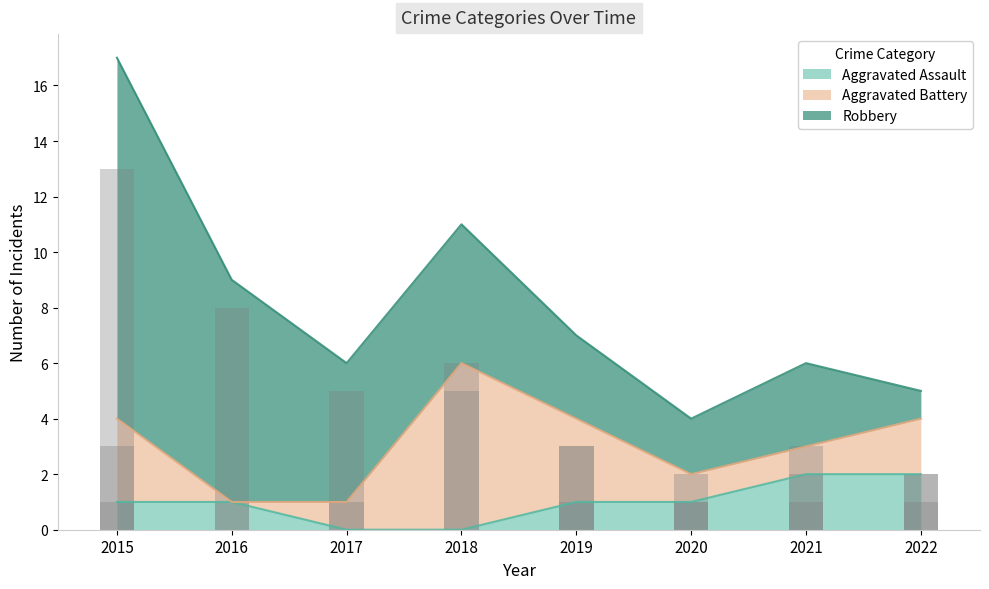

Reading left to right, extract all data points from this chart.

Aggravated Assault: 1	1	0	0	1	1	2	2
Aggravated Battery: 3	0	1	6	3	1	1	2
Robbery: 13	8	5	5	3	2	3	1